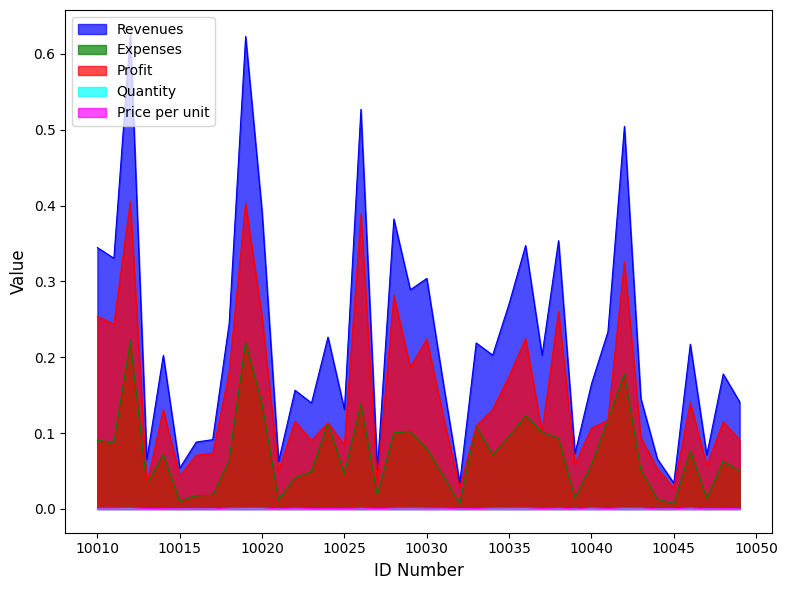

What is the value of the Profit point at the 20th from the left?

0.2